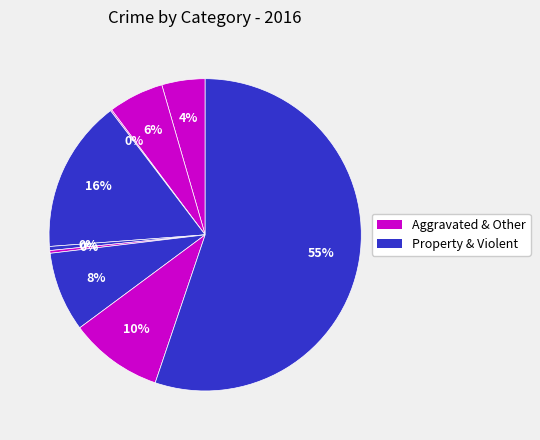

Count the number of slices in the pie.

9